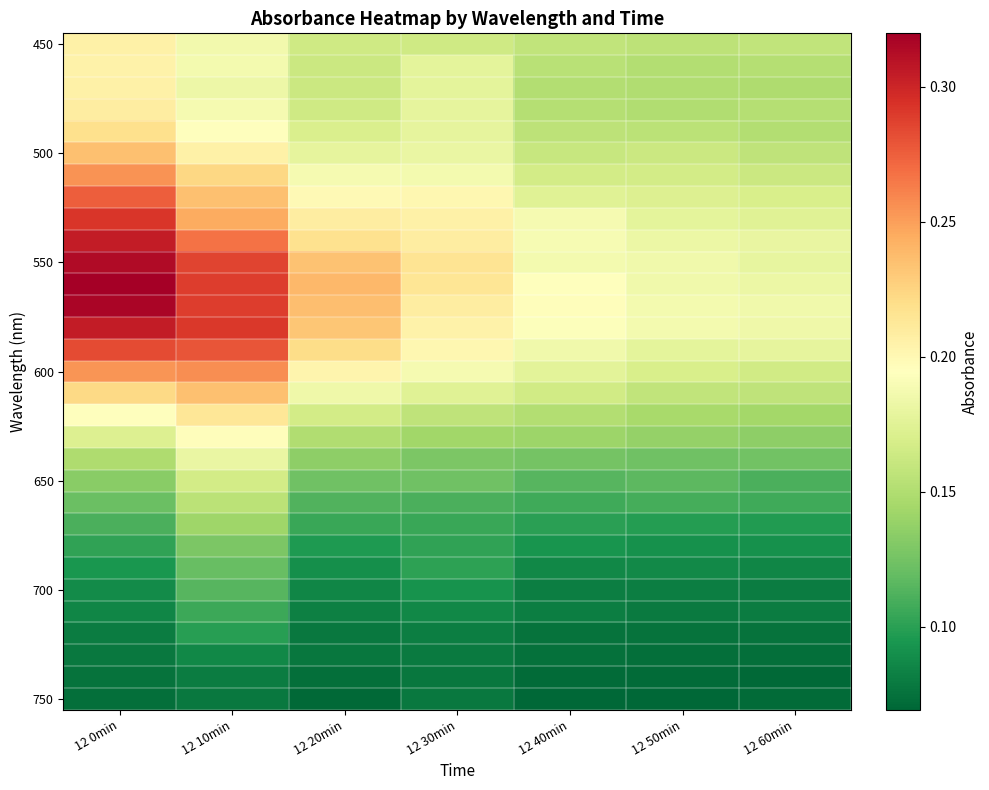

How many categories are shown in the chart?

7